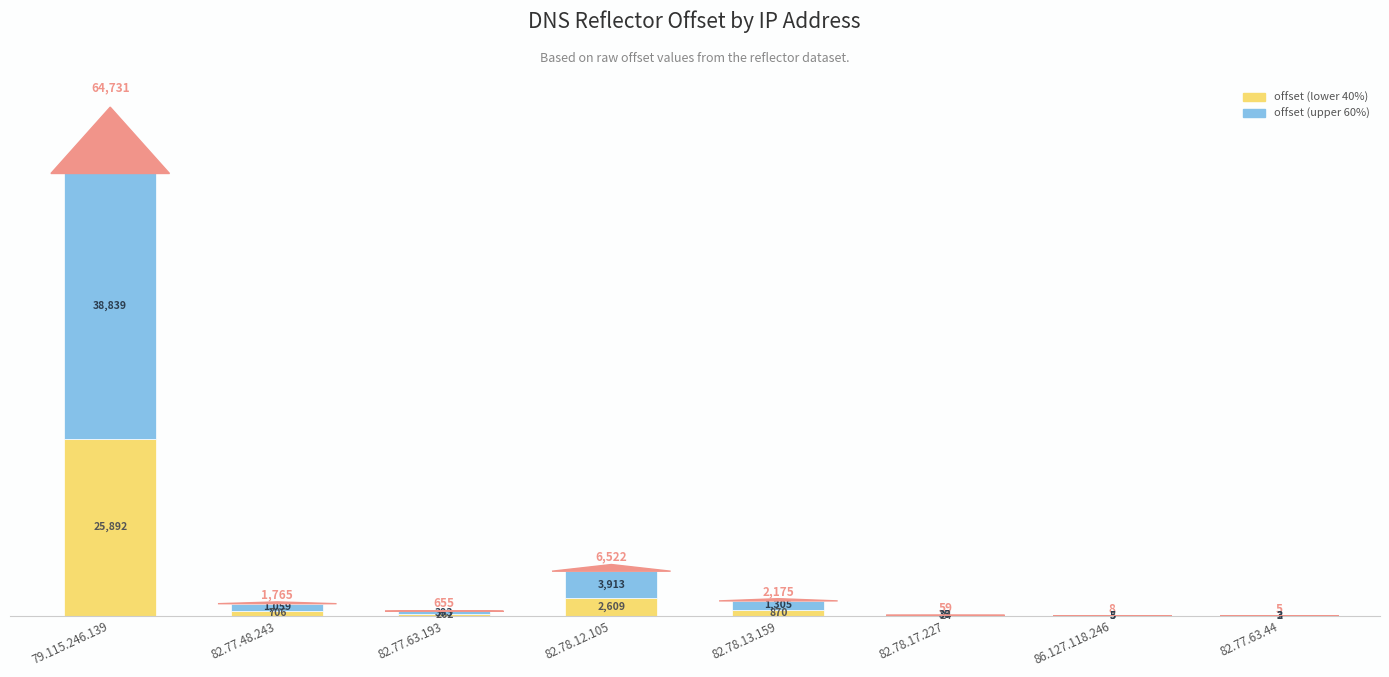

Does the chart contain stacked bars?

Yes